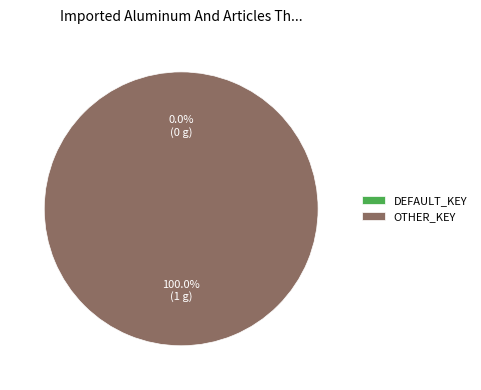

Which has a higher value, OTHER_KEY or DEFAULT_KEY?

OTHER_KEY